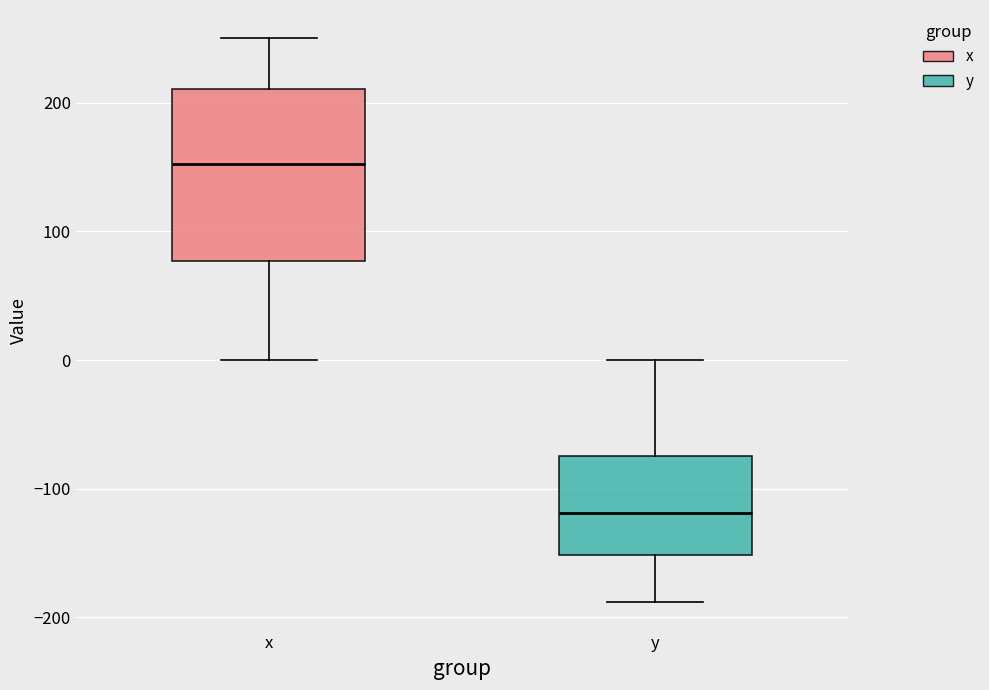

Which box's median line is the highest?

x